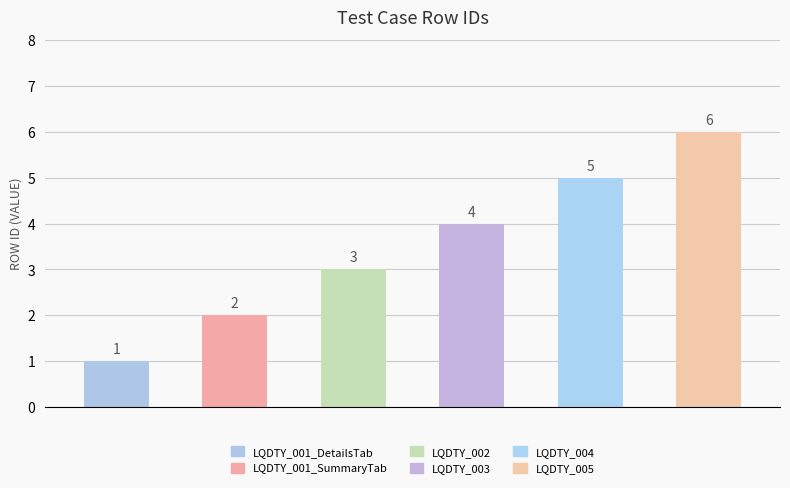

What is the average value?

4